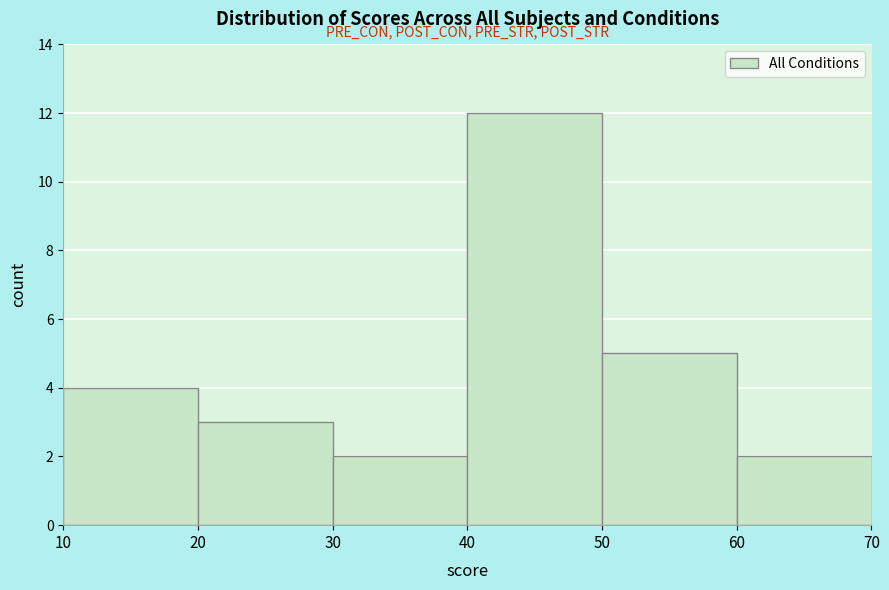

Reading left to right, list every bar in this chart as the range it spans on the x-axis followed by its height. The values are not printed on the chart, so give them approximately, as read against the axis.

10 to 20: 4
20 to 30: 3
30 to 40: 2
40 to 50: 12
50 to 60: 5
60 to 70: 2